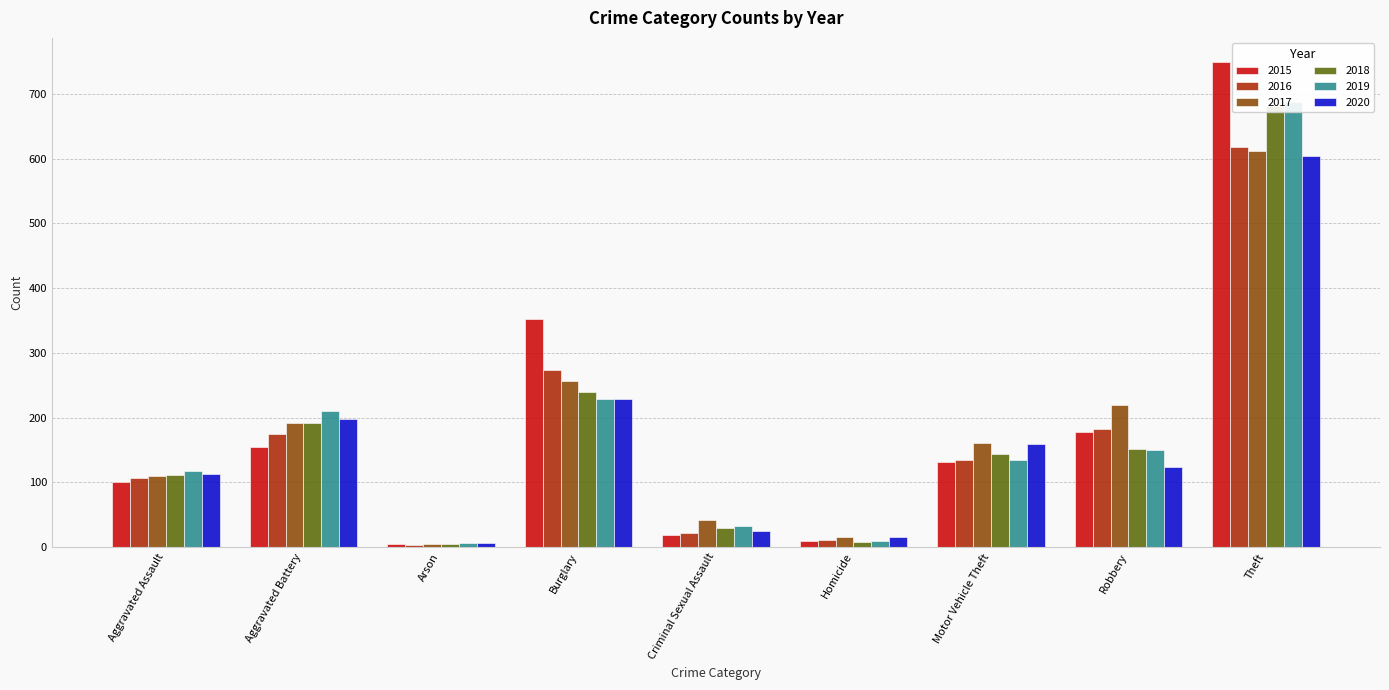

What is the label of the 2nd bar from the right?

Robbery